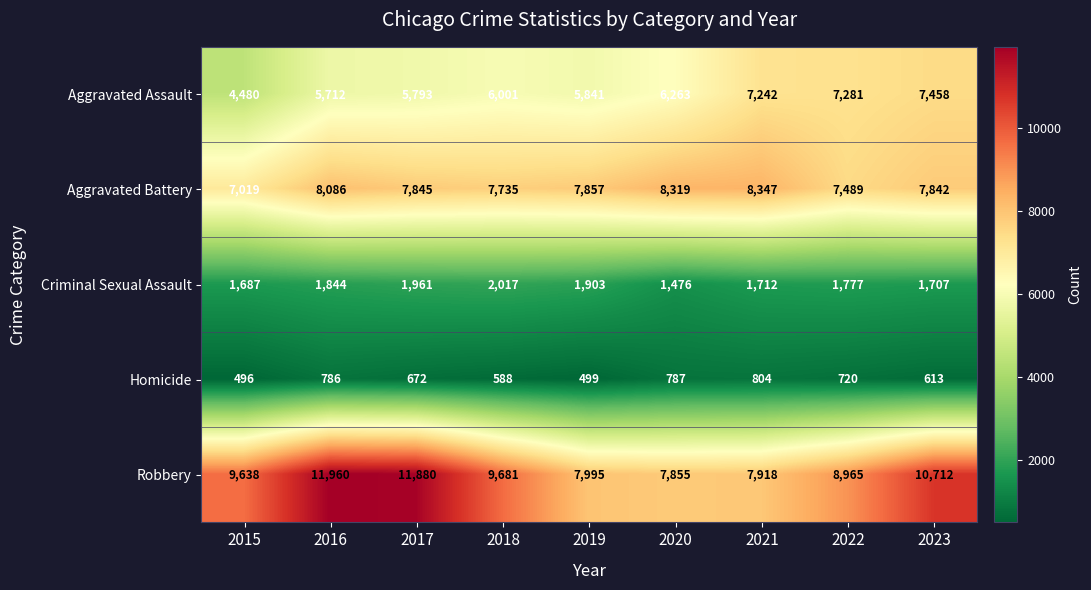

List the series in order of their peak value, highest first.

Robbery, Aggravated Battery, Aggravated Assault, Criminal Sexual Assault, Homicide